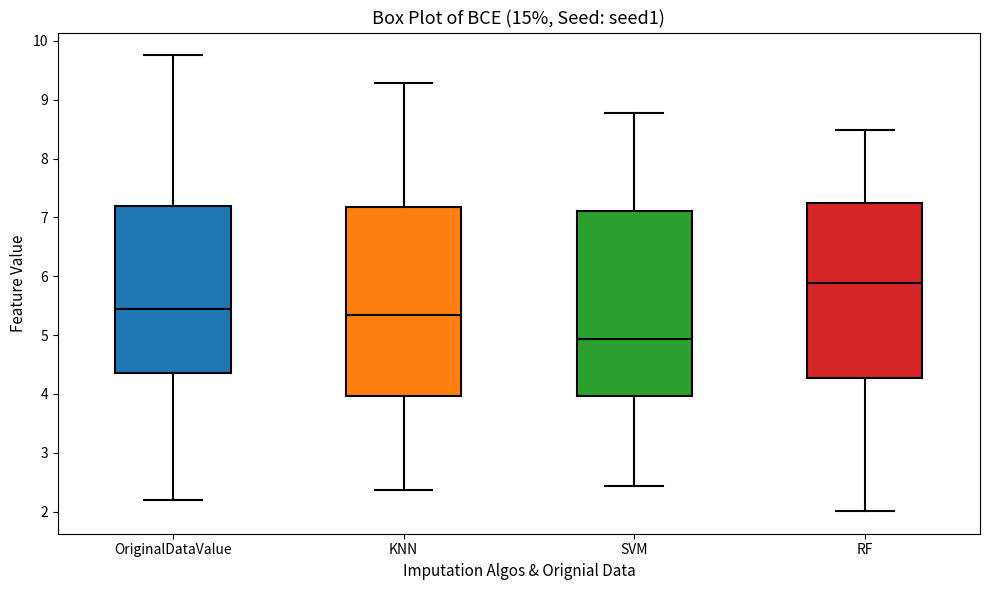

Where does the upper whisker of the box for RF end on the y-axis? The values are not printed on the chart, so give them approximately, as read against the axis.

8.5